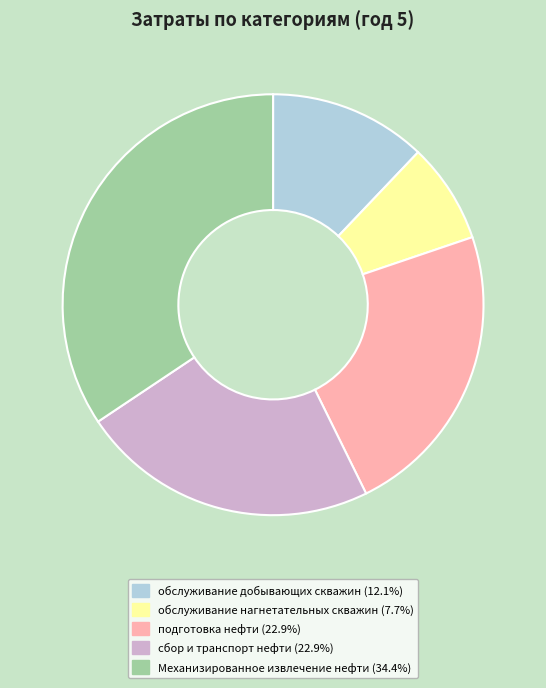

Is there a majority slice in this chart?

No